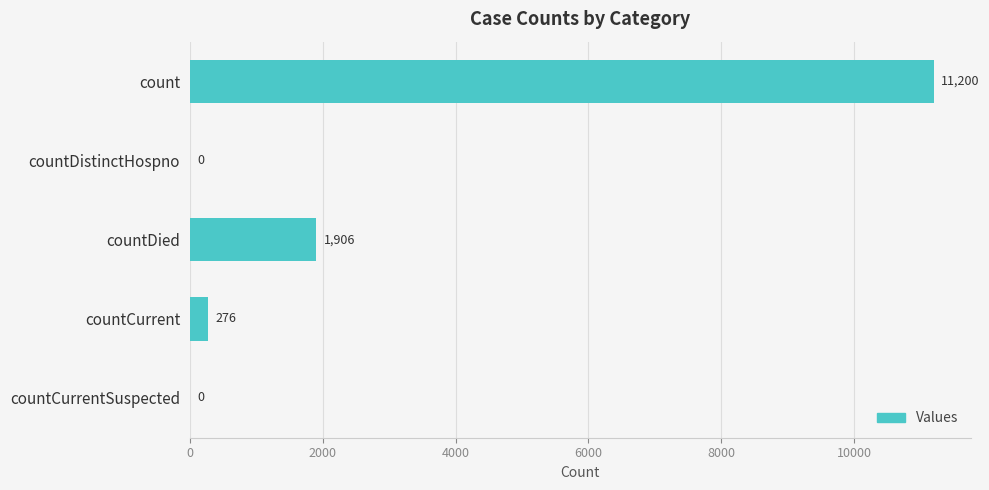

What is the greatest value displayed?

11200